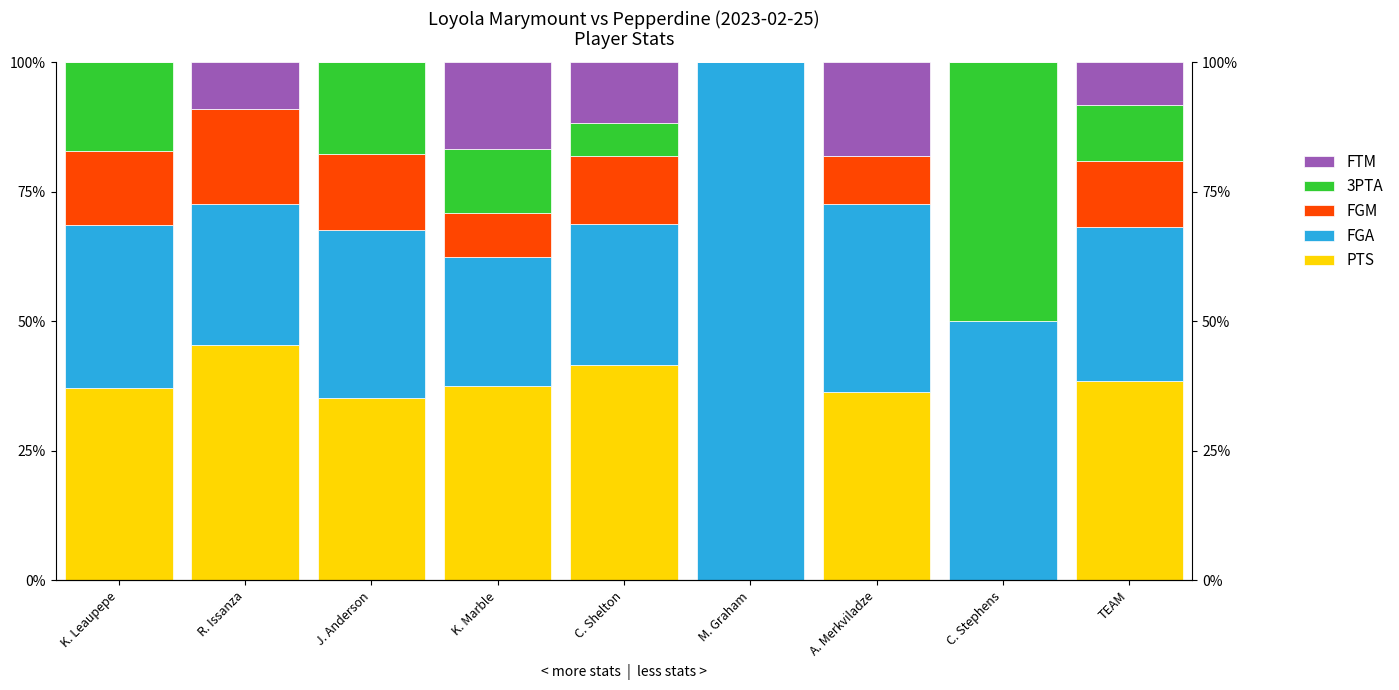

Rank the series at TEAM from lowest to highest value.

FTM, 3PTA, FGM, FGA, PTS